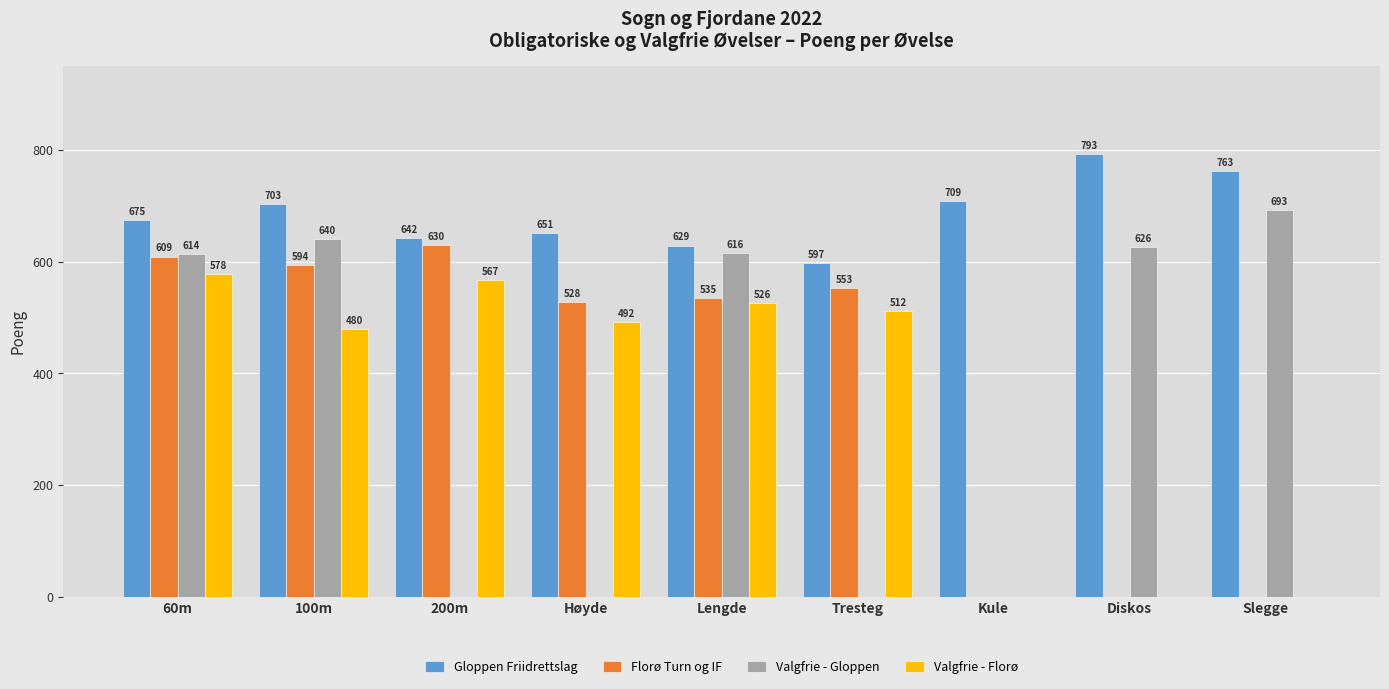

At which label does Valgfrie - Gloppen reach its peak?

Slegge